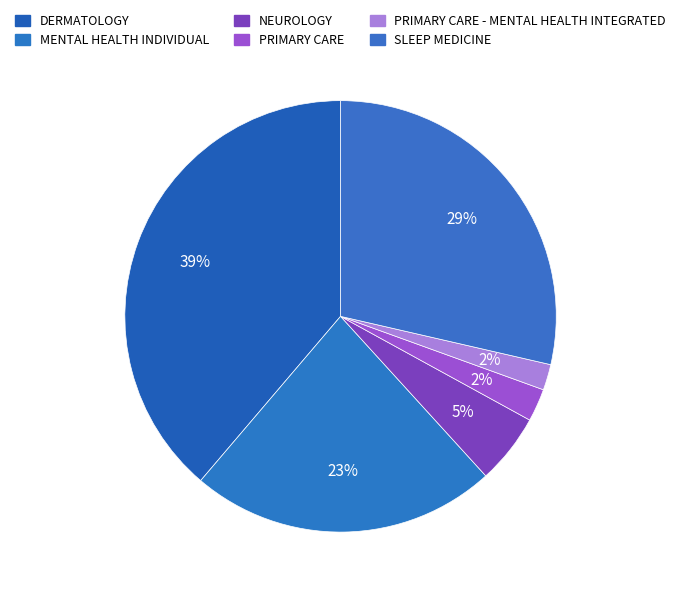

Is there any slice that represents more than half of the pie?

No